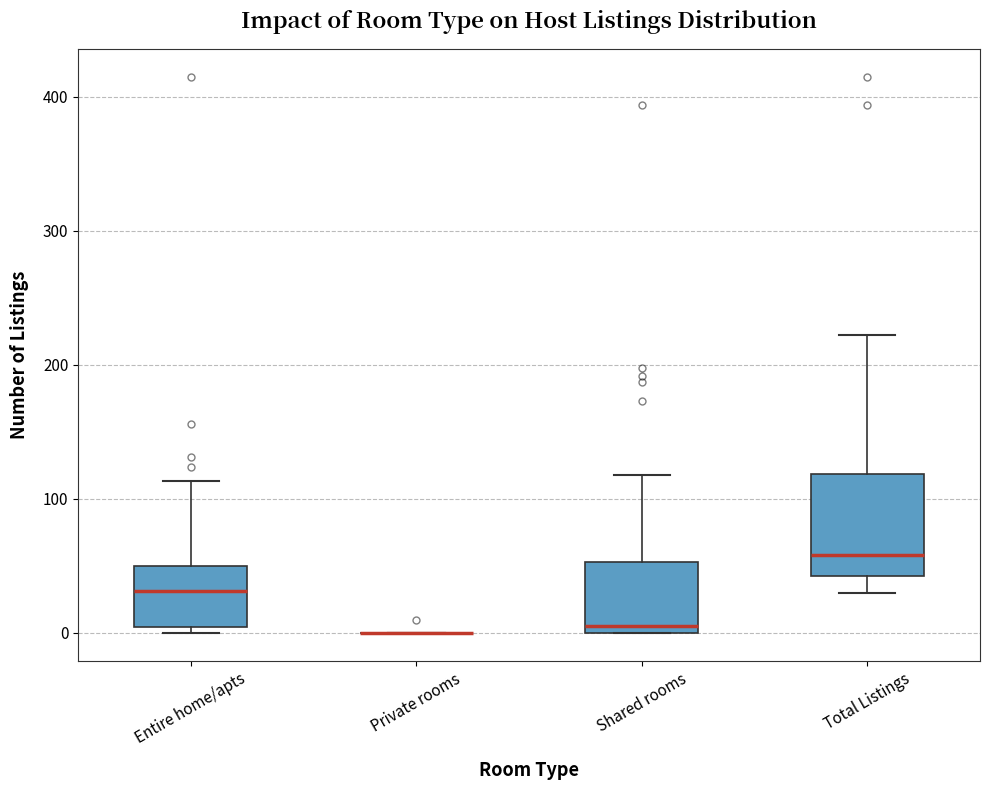

Reading left to right, read every box against the y-axis: the position of its median line, the range the box covers, and the ends of its whiskers. The values are not printed on the chart, so give them approximately, as read against the axis.

Entire home/apts: median 30, box 0 to 50, whiskers 0 (just below the box's lower edge) to 110
Private rooms: box collapsed to a line at 0, whiskers 0 to 0
Shared rooms: median 10, box 0 to 50, whiskers 0 to 120
Total Listings: median 60, box 40 to 120, whiskers 30 to 220